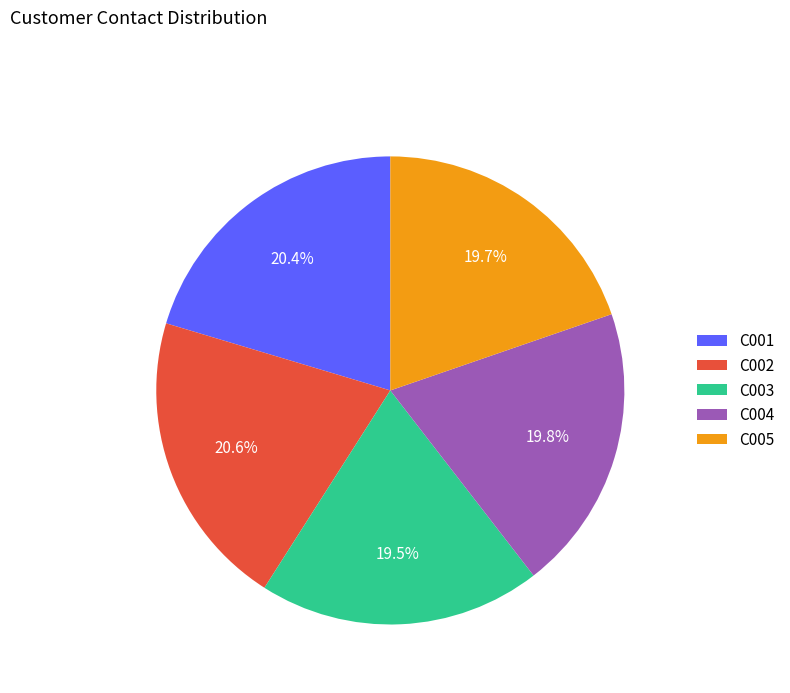

To the nearest percent, what is the difference between the largest and smallest slice percentages?

1%